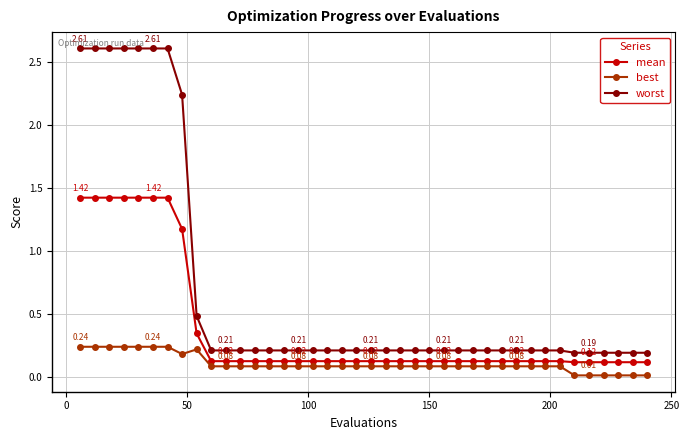

Rank the series by their average value, from lowest to highest.

best, mean, worst